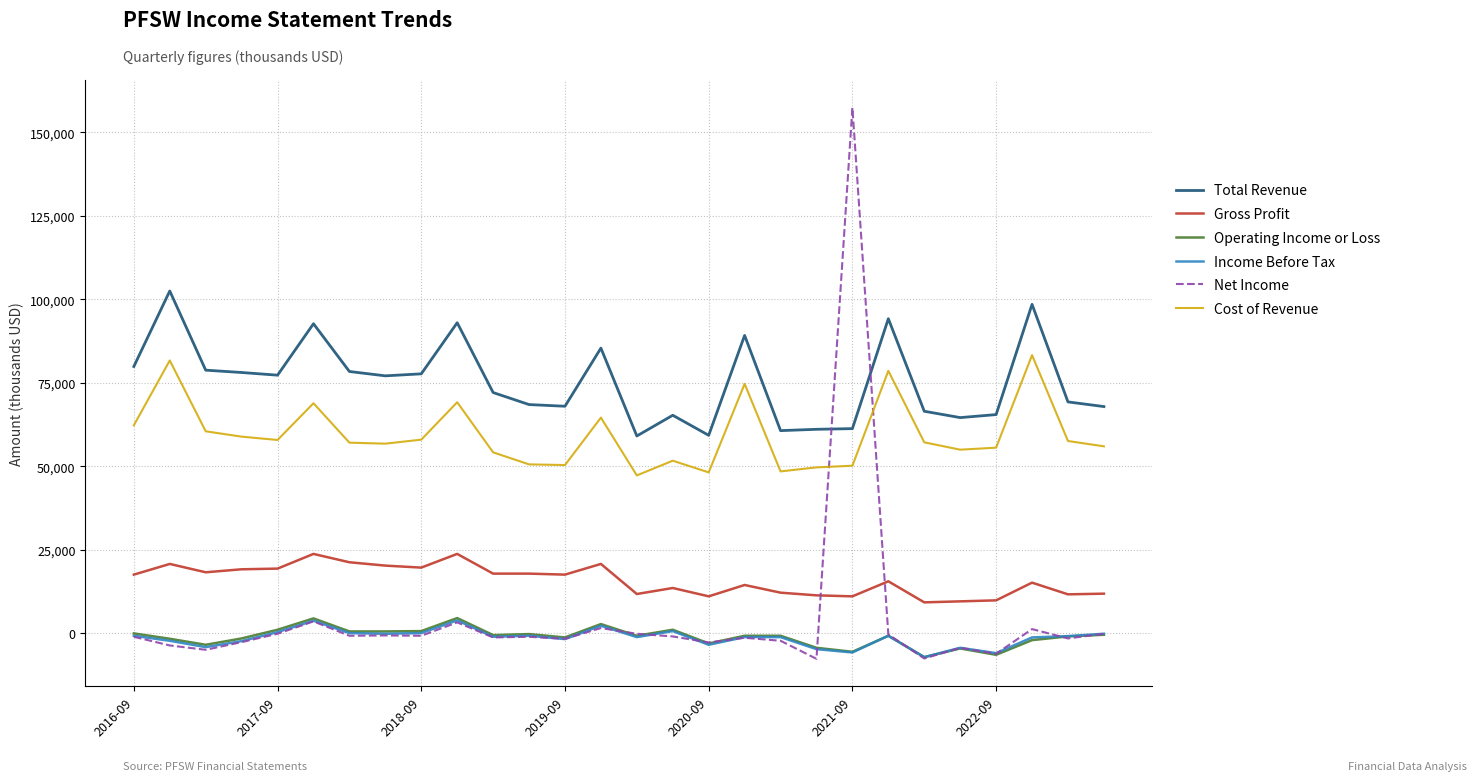

True or false: Income Before Tax and Gross Profit cross at least once.

False